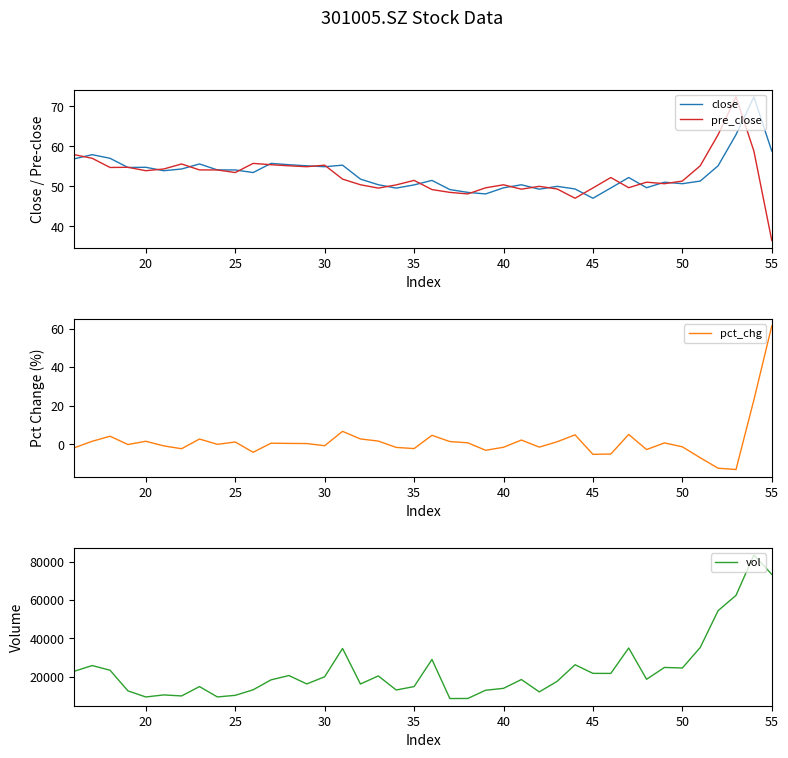

What are all the series names shown in the legend?

close, pre_close, pct_chg, vol